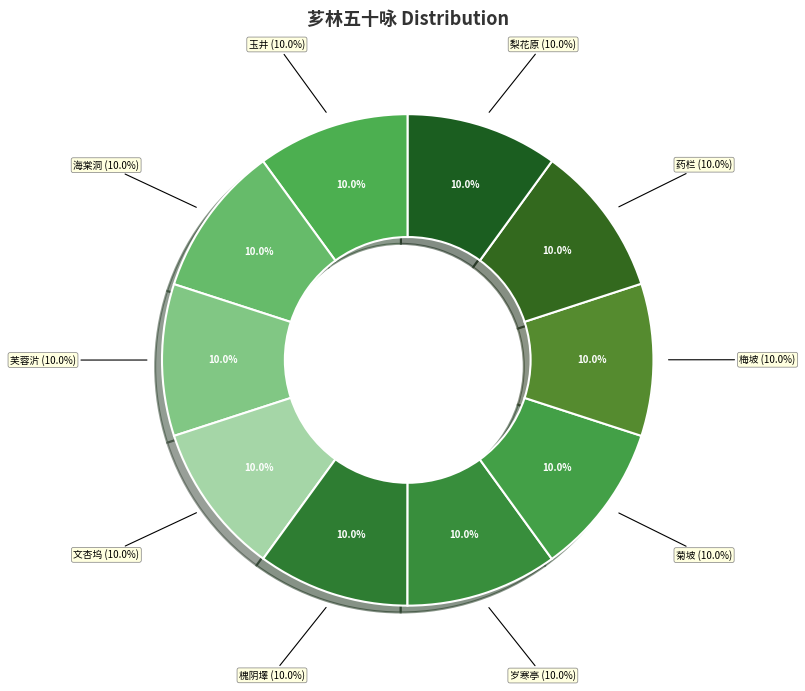

Which category has the smallest portion of the pie?

芗林五十咏 其三十五 文杏坞